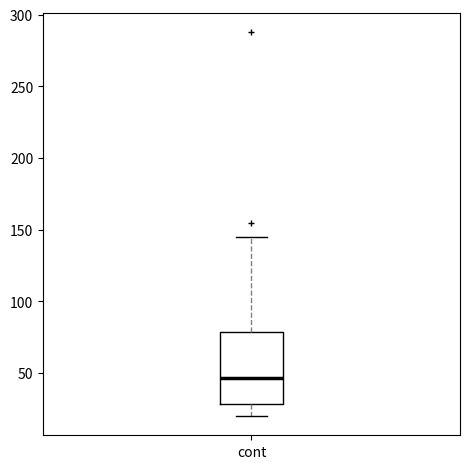

Where is the lower edge of the box for cont on the y-axis? The values are not printed on the chart, so give them approximately, as read against the axis.

30